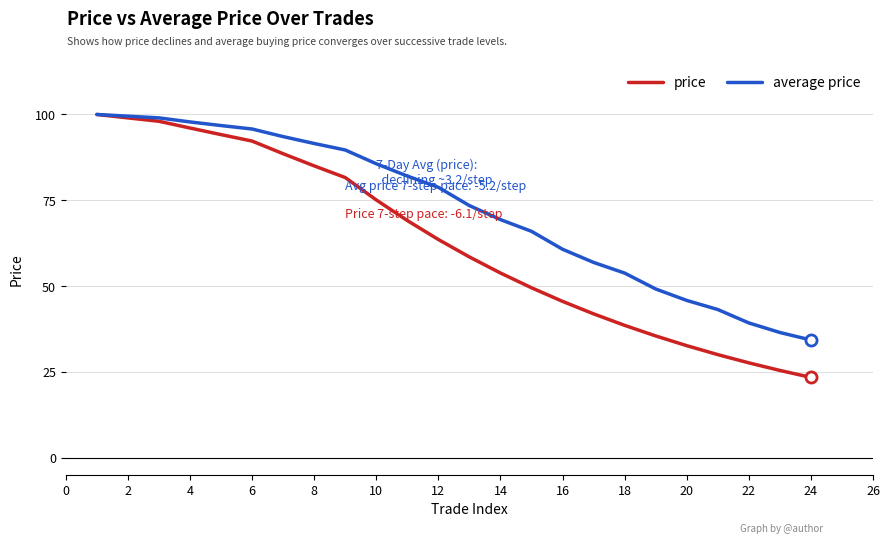

How many values in the price series are below 63?

12